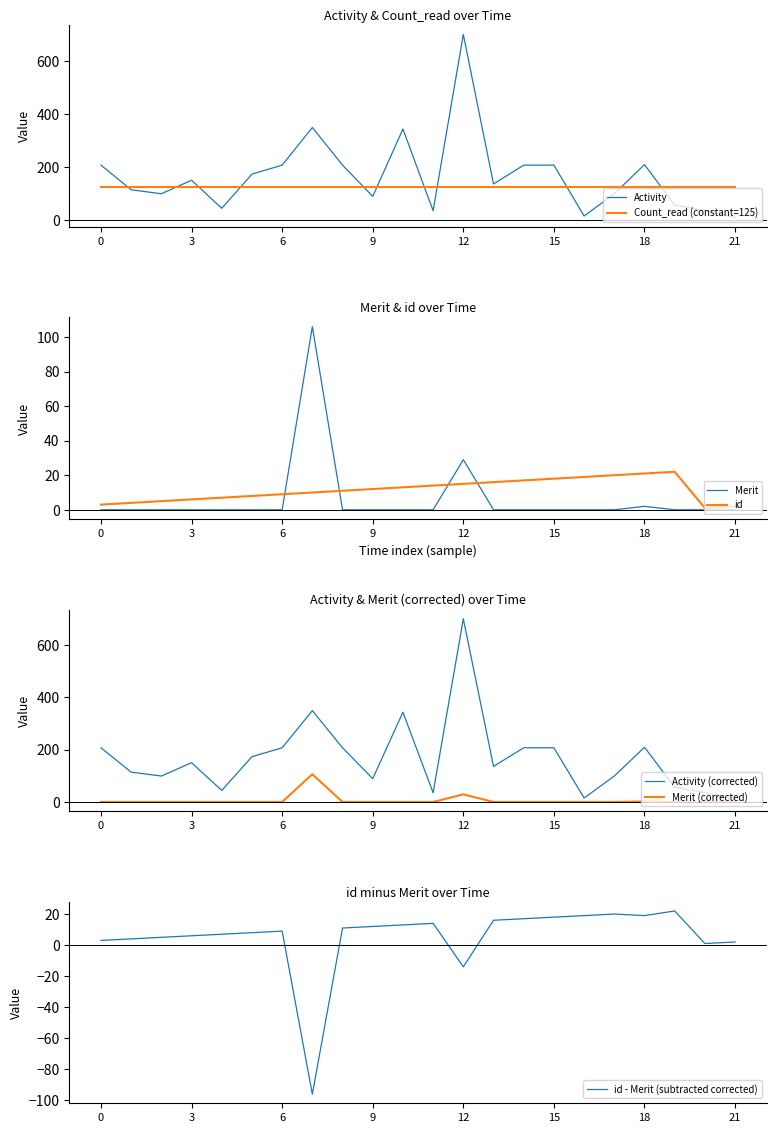

In id, how many points are lower than both neighbors (excluding endpoints)?

1